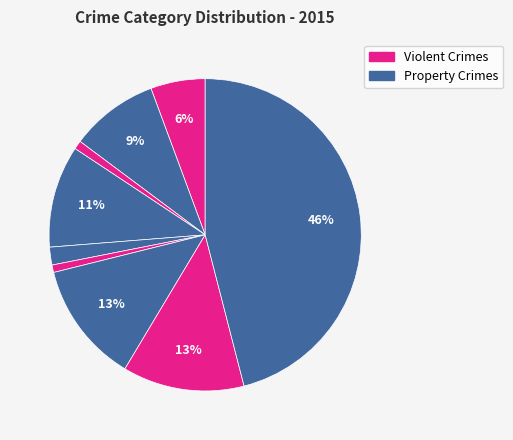

How many segments does this pie chart have?

9